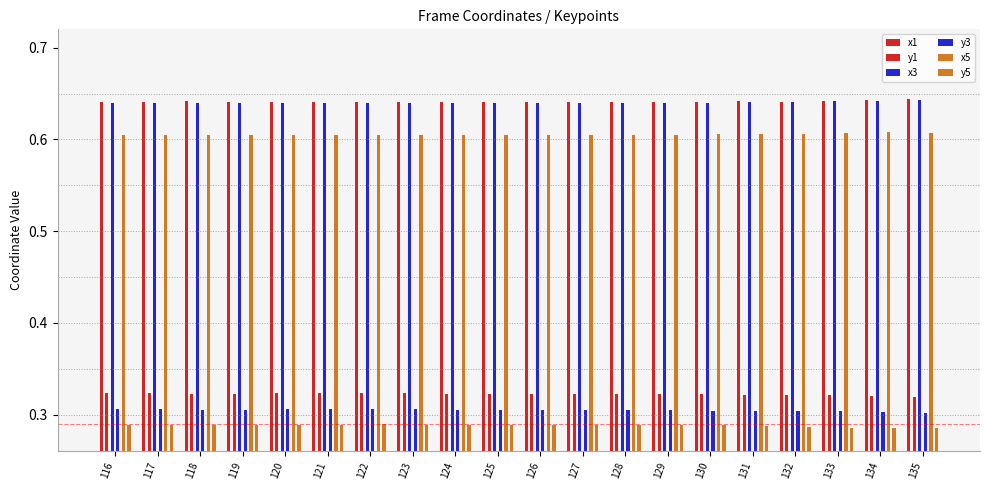

What is the average value of the y5 series?

0.3